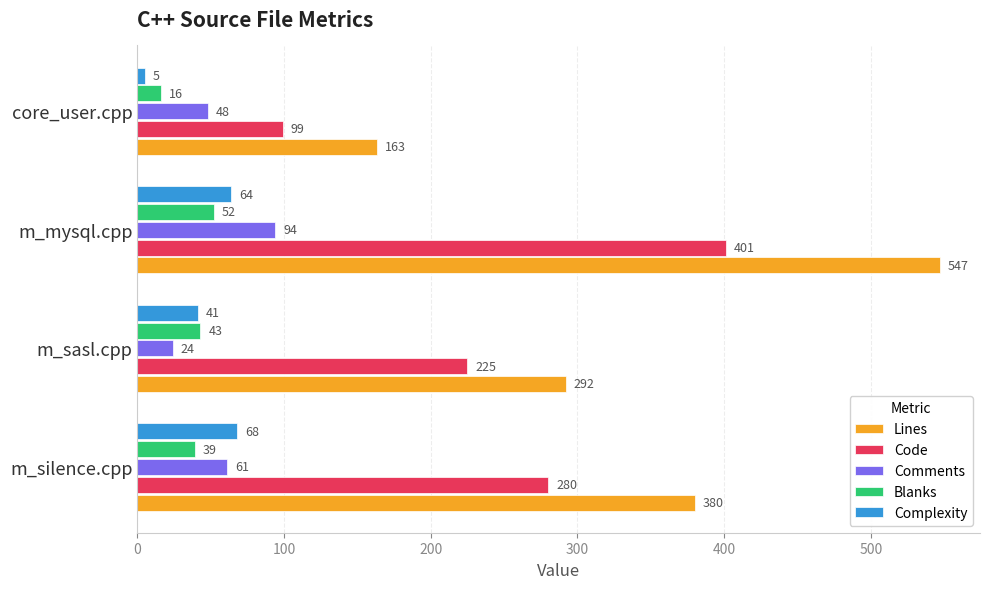

At m_sasl.cpp, list the series in order from smallest to largest.

Comments, Complexity, Blanks, Code, Lines